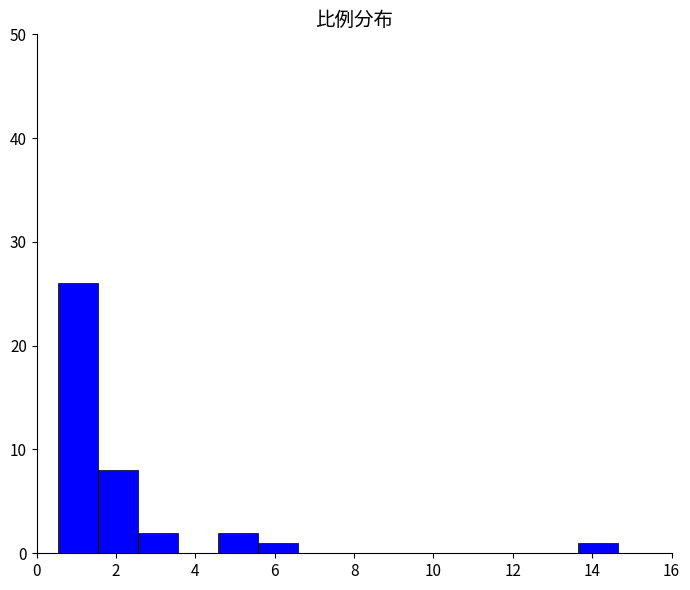

What is the height of the bar covering 5.6 to 6.6 on the x-axis? Neither the bar edges nor the heights are printed on the chart, so give them approximately, as read against the axes.

1